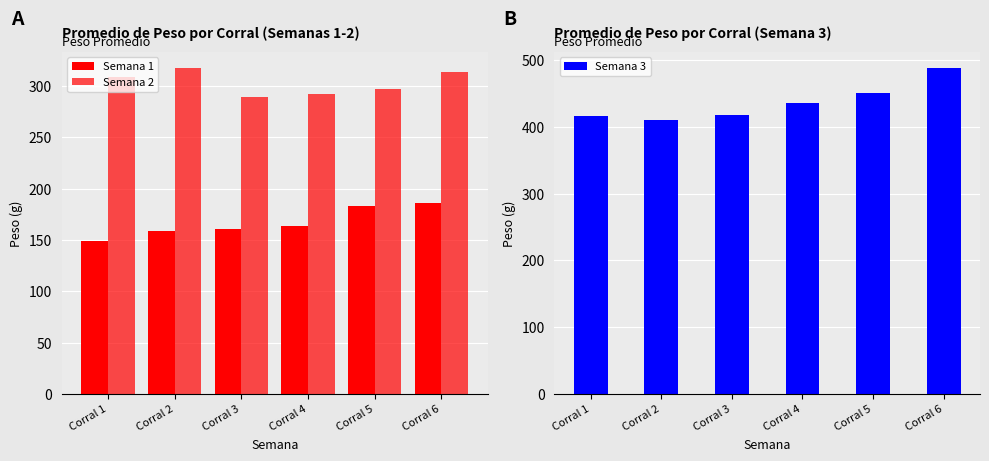

What is the total value across all series at Corral 1?

874.1